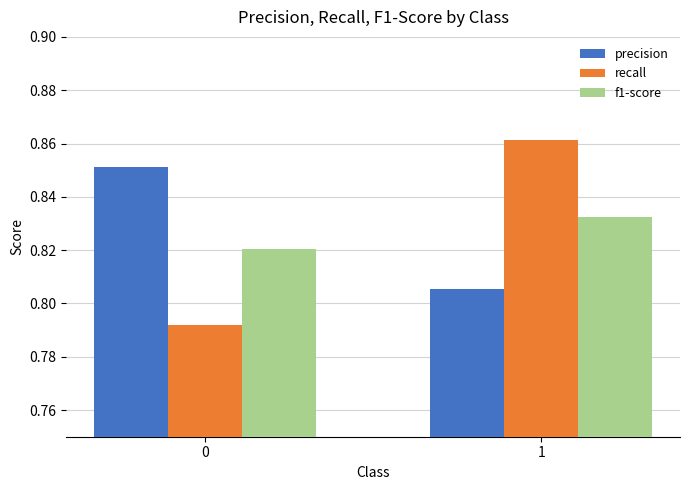

Is the value of precision at 1 greater than the value of recall at 0?

Yes